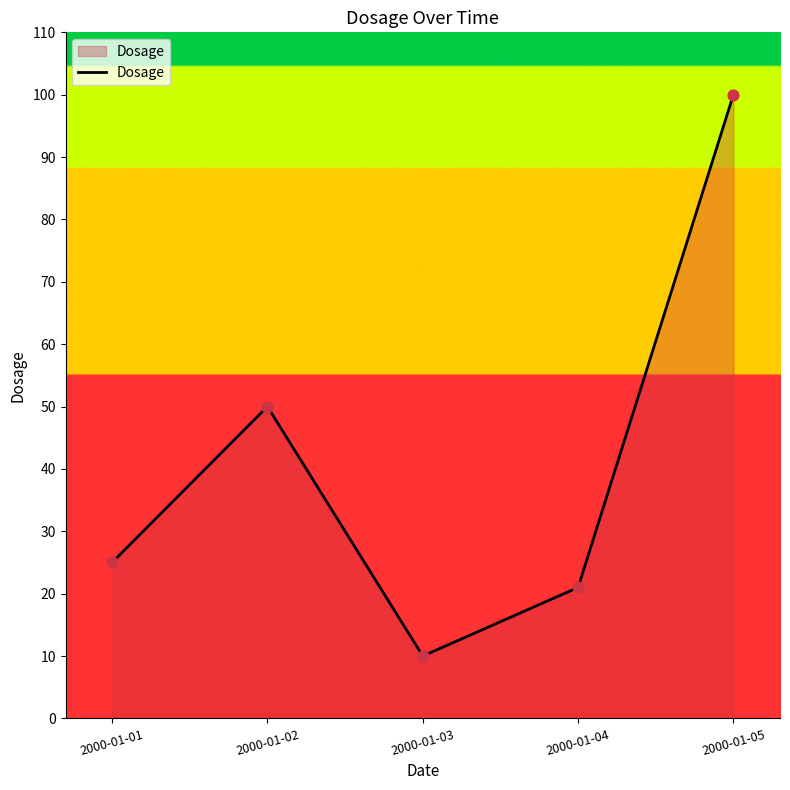

Between 2000-01-04 and 2000-01-01, which is larger?

2000-01-01